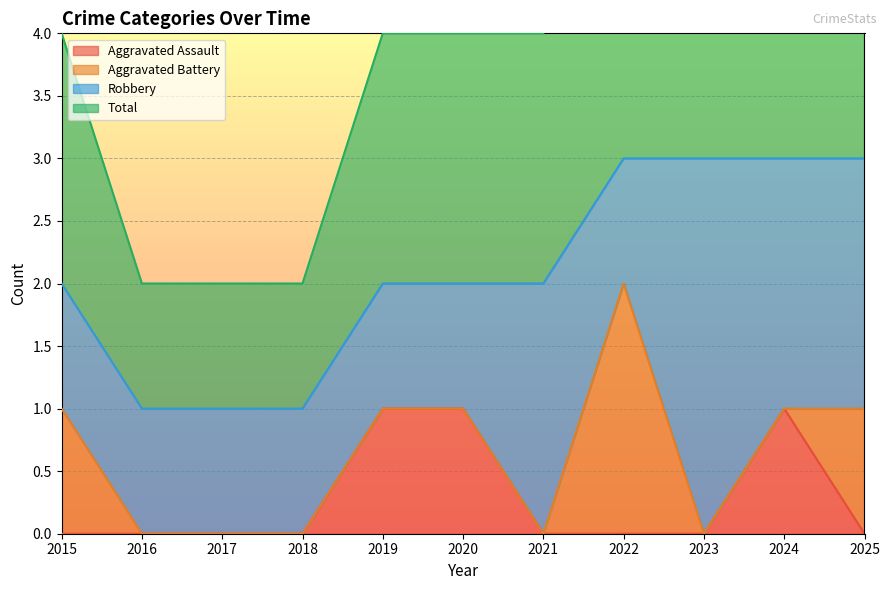

What is the difference between the second highest and minimum values in the Aggravated Assault series?

1